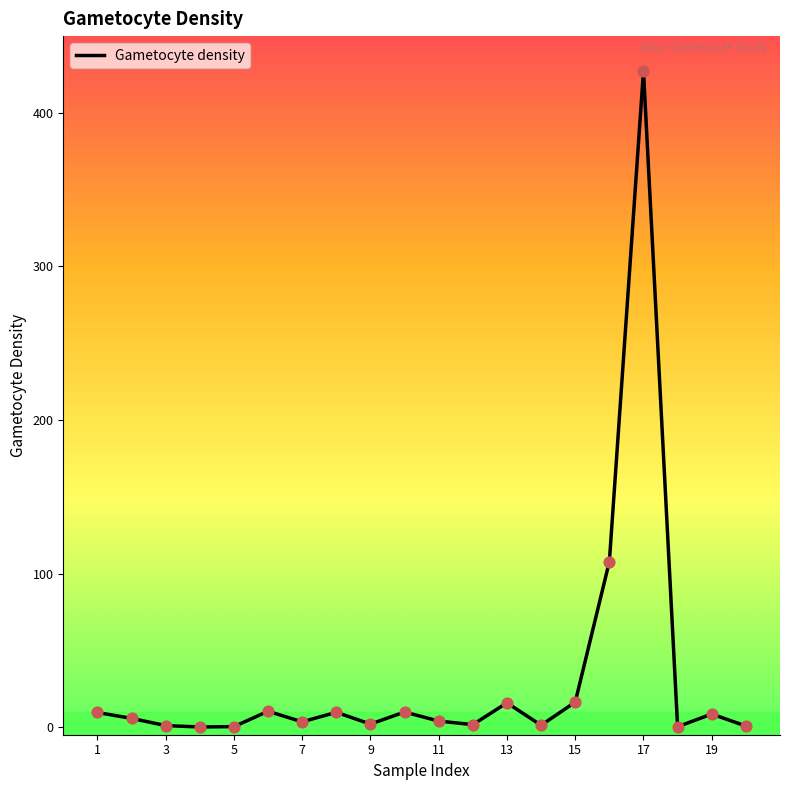

What is the difference between the maximum and minimum values?

427.2